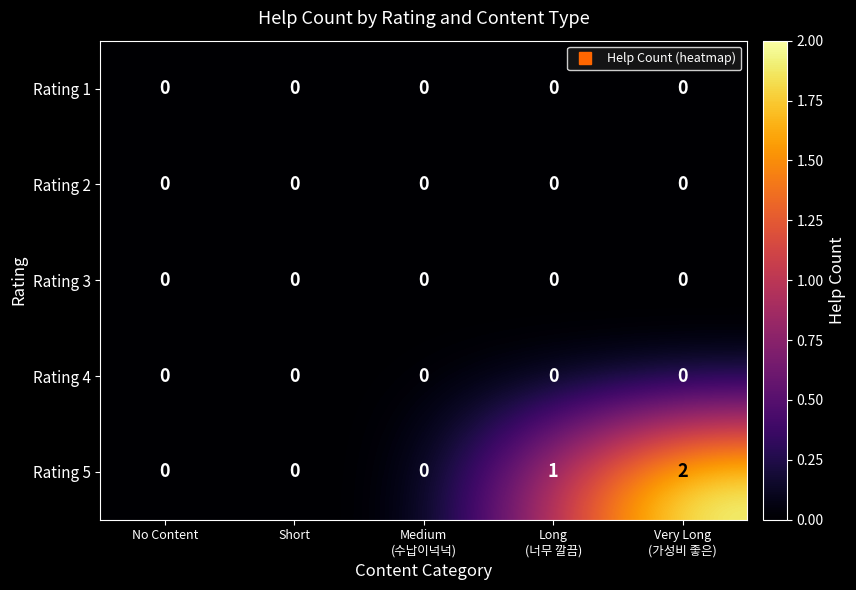

Reading right to left, transcribe all the data shown in this chart.

Rating 1: 0	0	0	0	0
Rating 2: 0	0	0	0	0
Rating 3: 0	0	0	0	0
Rating 4: 0	0	0	0	0
Rating 5: 2	1	0	0	0